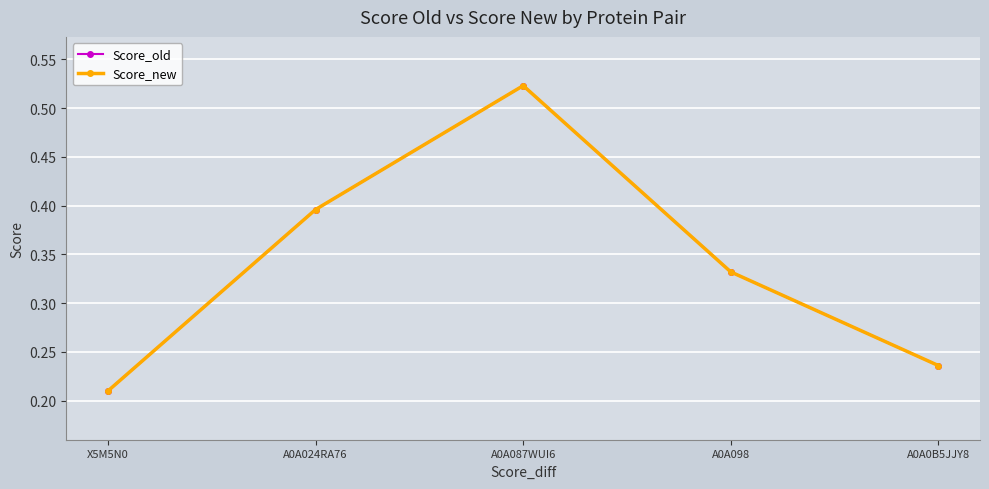

Is this an area chart (filled region under the line)?

No